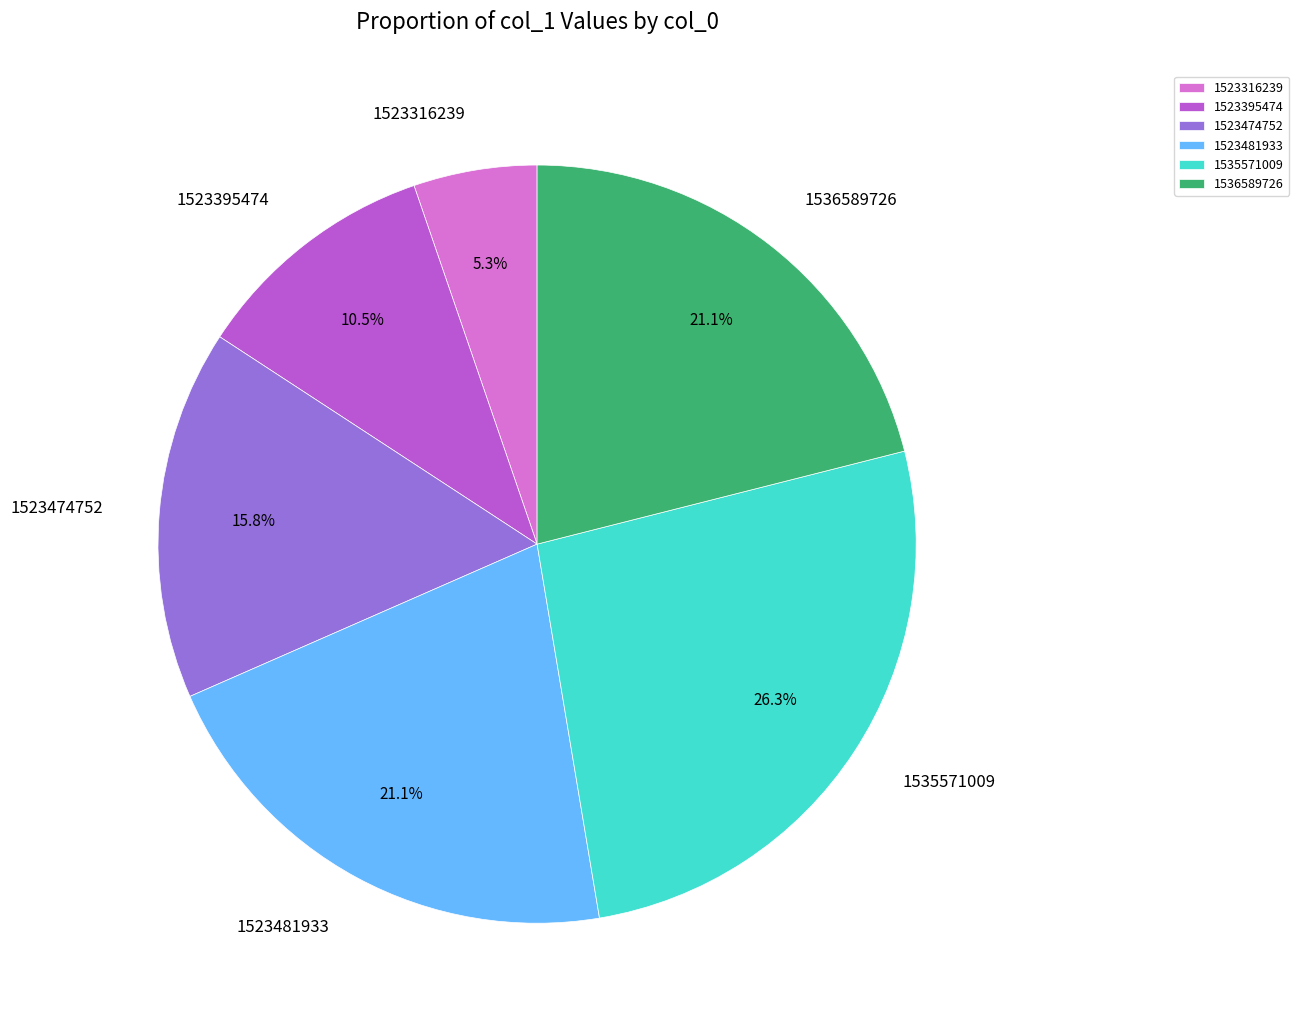

What percentage is the 1523481933 slice, to the nearest percent?

21%